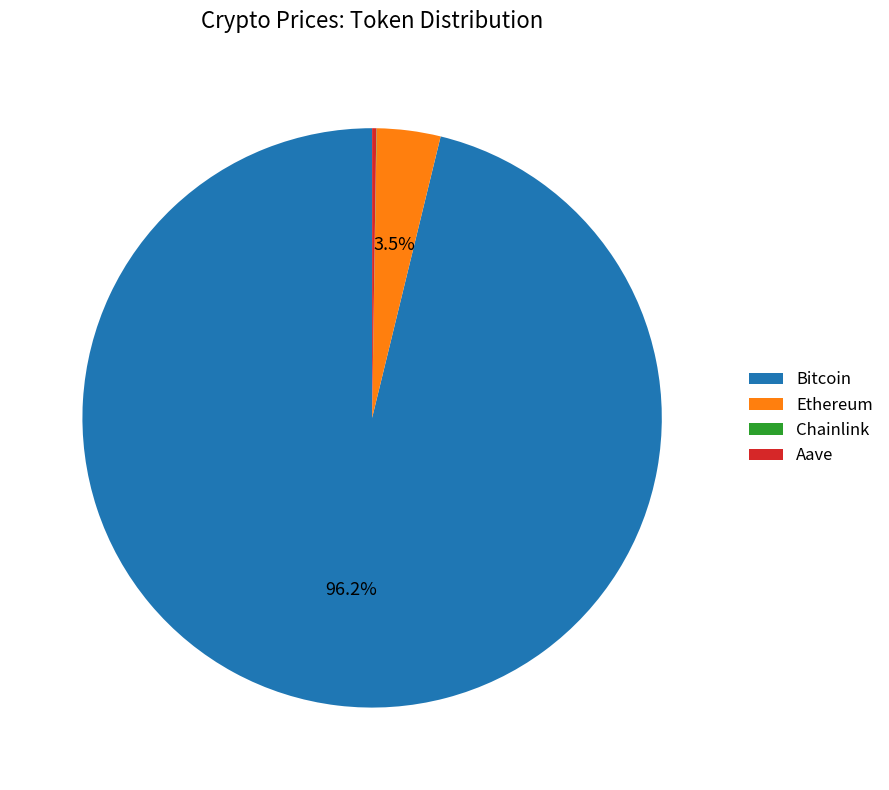

What percentage is NOT represented by Ethereum?

96.5%